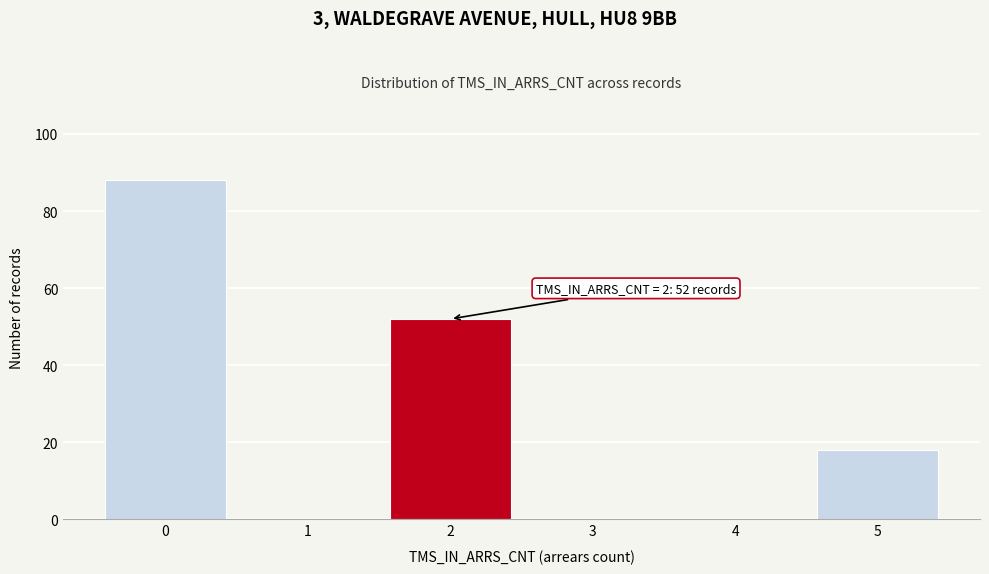

Reading left to right, list all the values displayed in this chart.

0=88	1=0	2=52	3=0	4=0	5=18